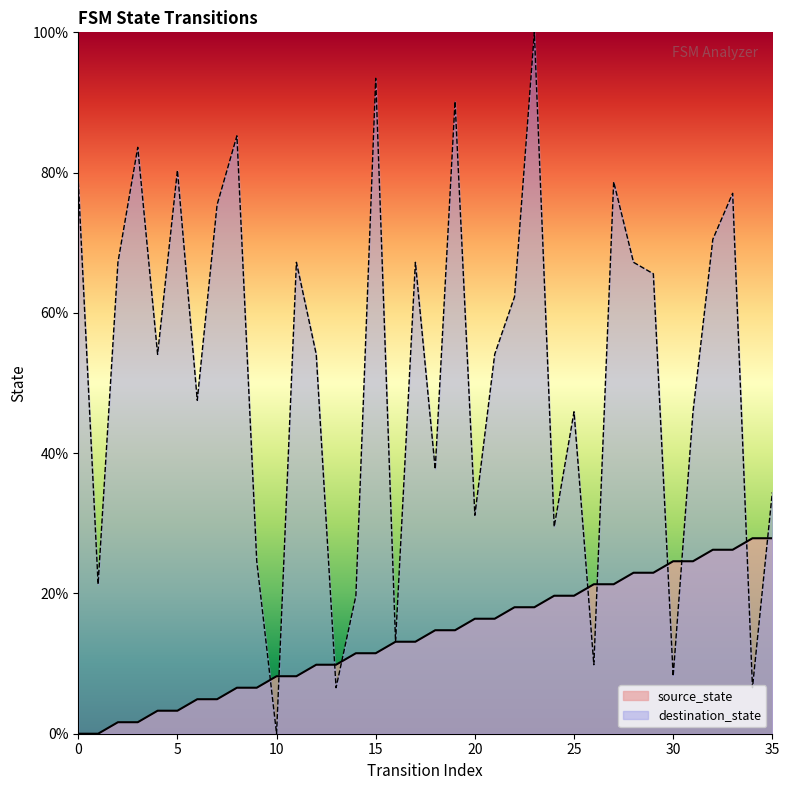

Which label corresponds to the largest value in the chart?

23